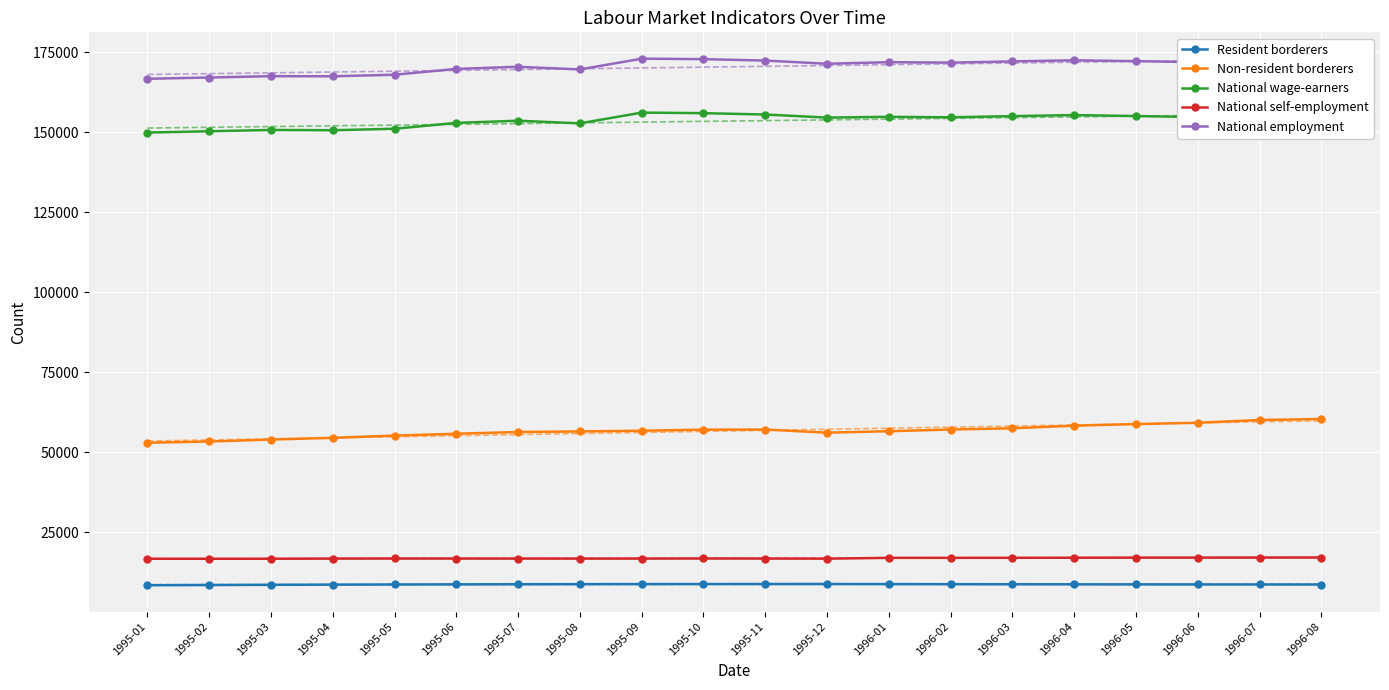

What is the approximate value of National employment at 1996-07?

170877.9